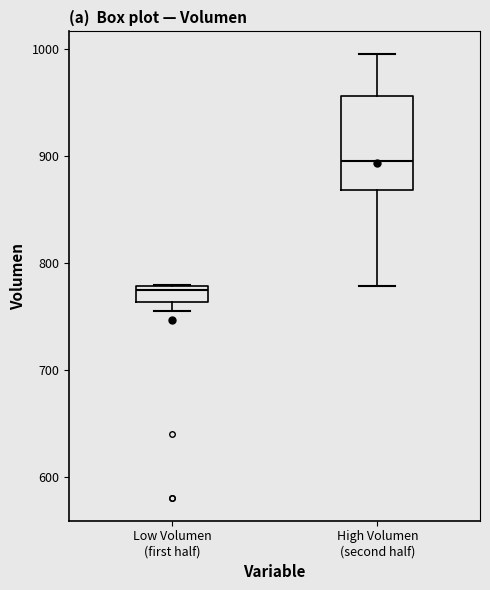

Reading left to right, read every box against the y-axis: the position of its median line, the range the box covers, and the ends of its whiskers. The values are not printed on the chart, so give them approximately, as read against the axis.

Low Volumen (first half): median 770, box 760 to 780, whiskers 750 to 780
High Volumen (second half): median 890, box 870 to 960, whiskers 780 to 1000